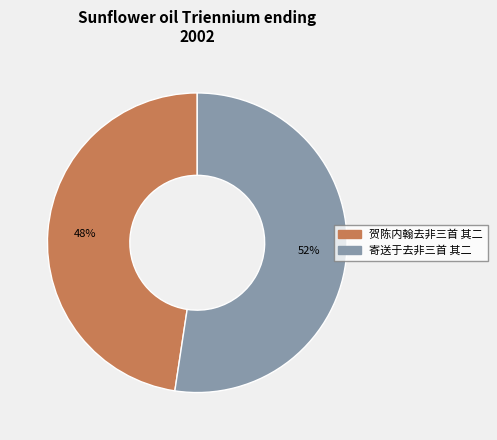

Which slice is the largest?

寄送于去非三首 其二